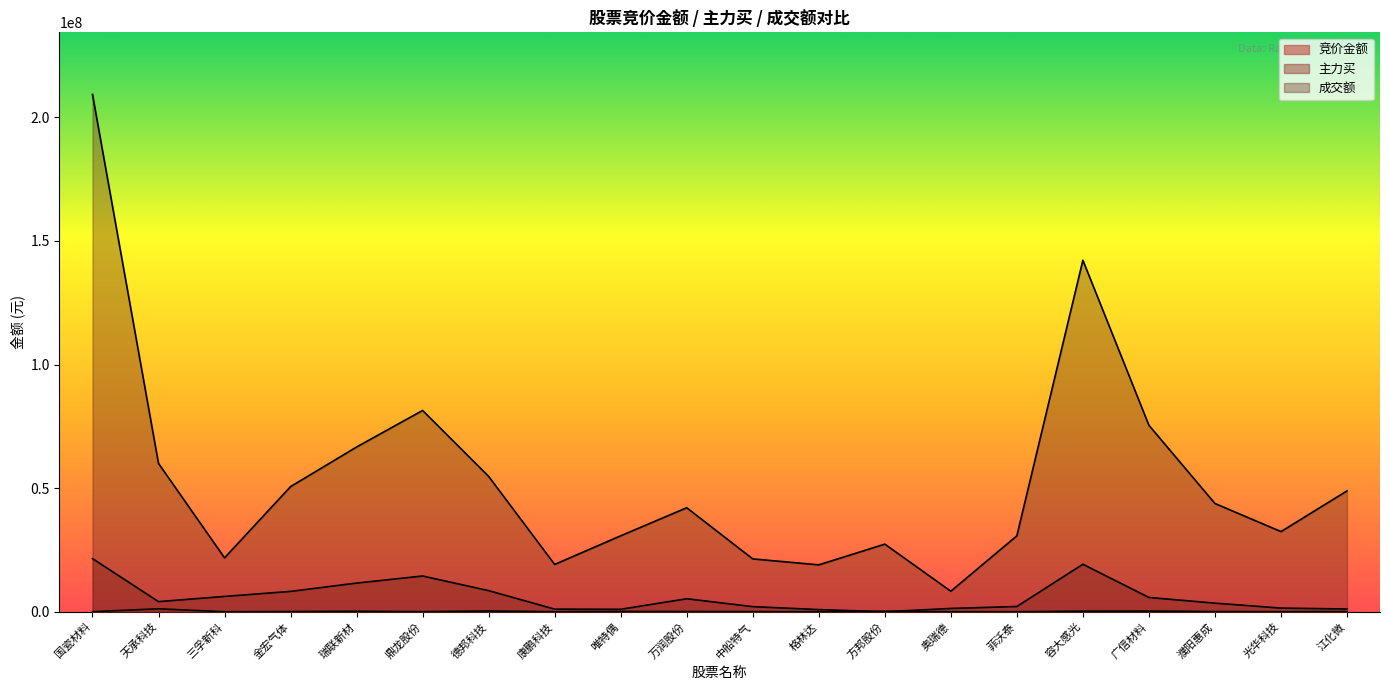

At which category does the chart reach its minimum across all series?

三孚新科